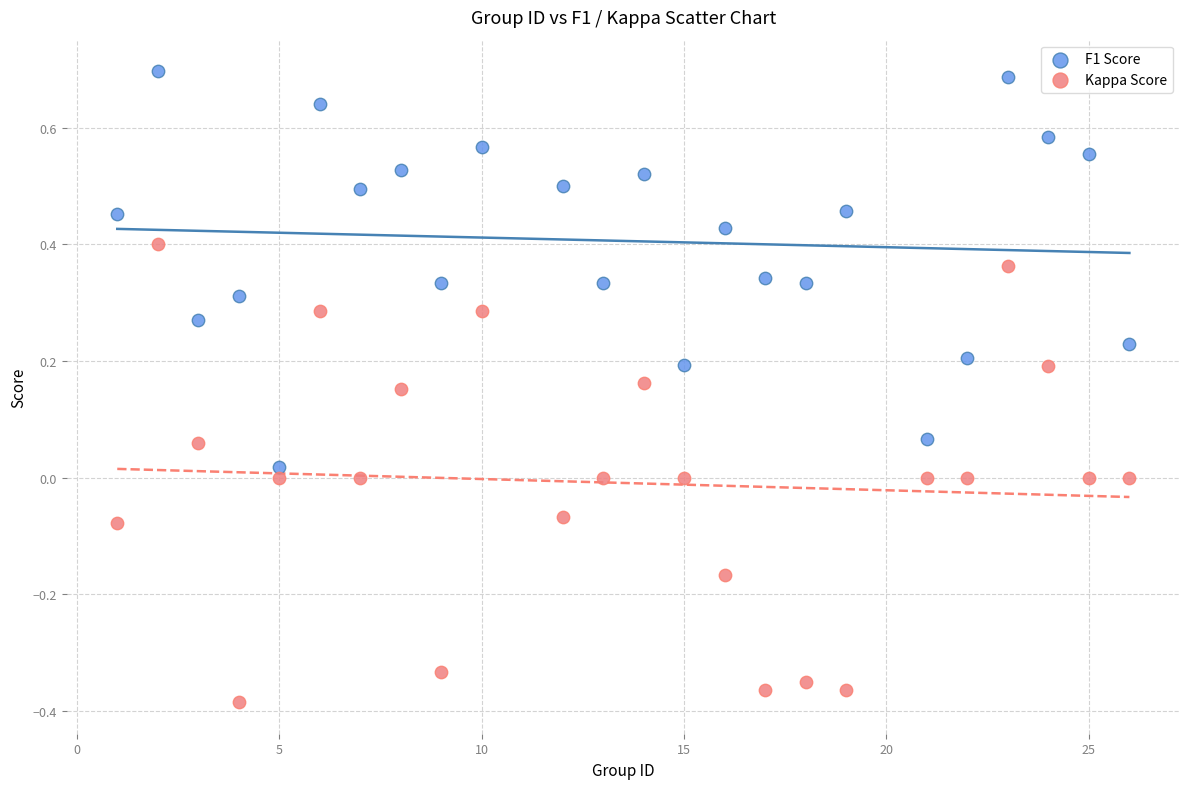

Which series has the widest spread of Y values?

Kappa Score